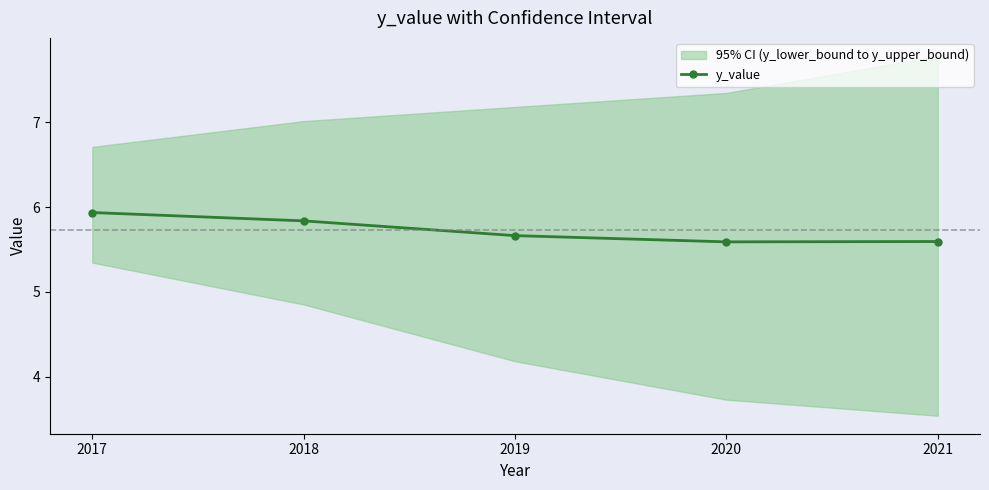

How many values are between 5 and 6?

5